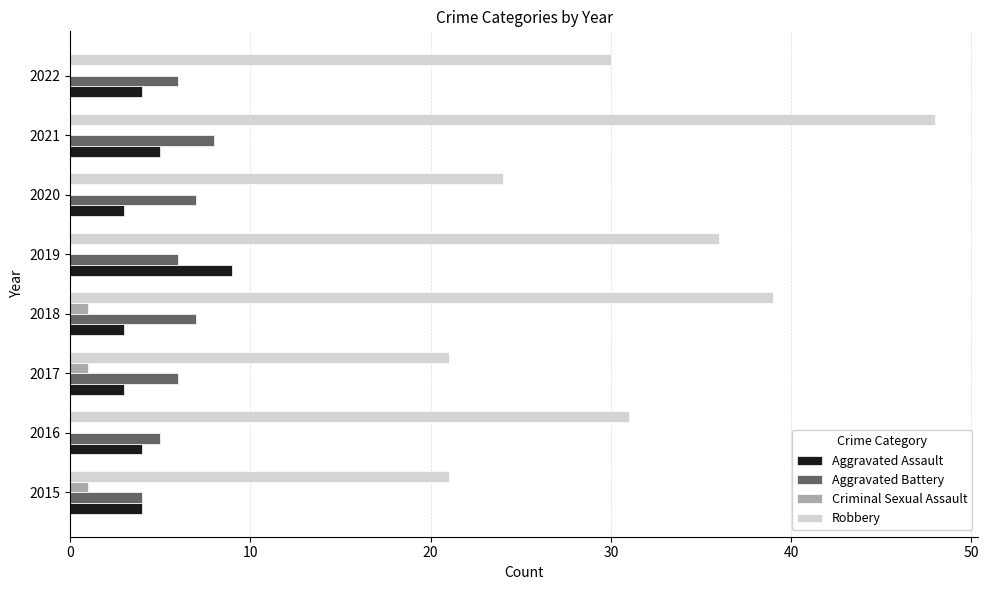

What value does the Robbery series have at 2019?

36